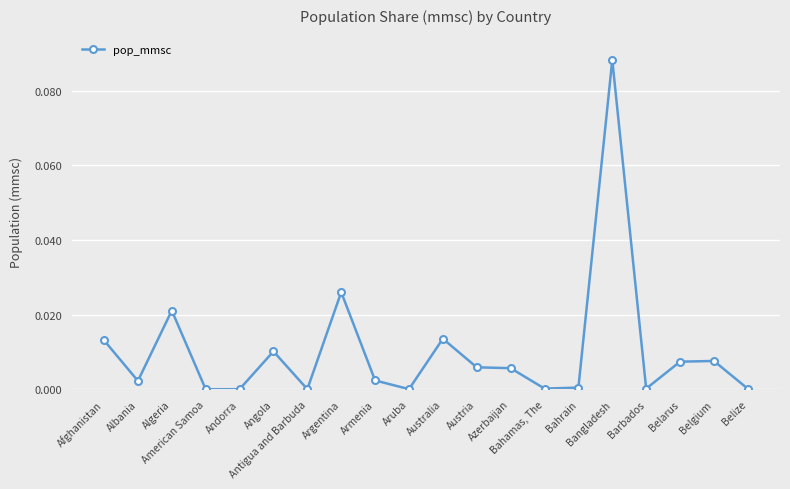

True or false: there are more than 0 points higher than both neighbors.

True